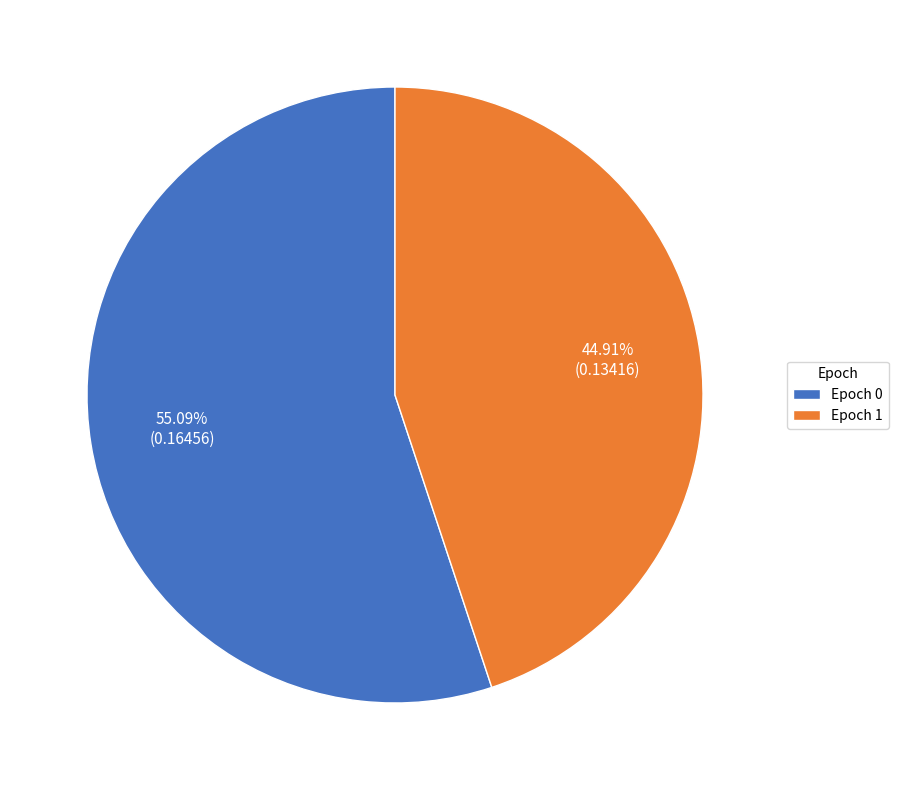

Do Epoch 1 and Epoch 0 together represent more than half of the pie?

Yes